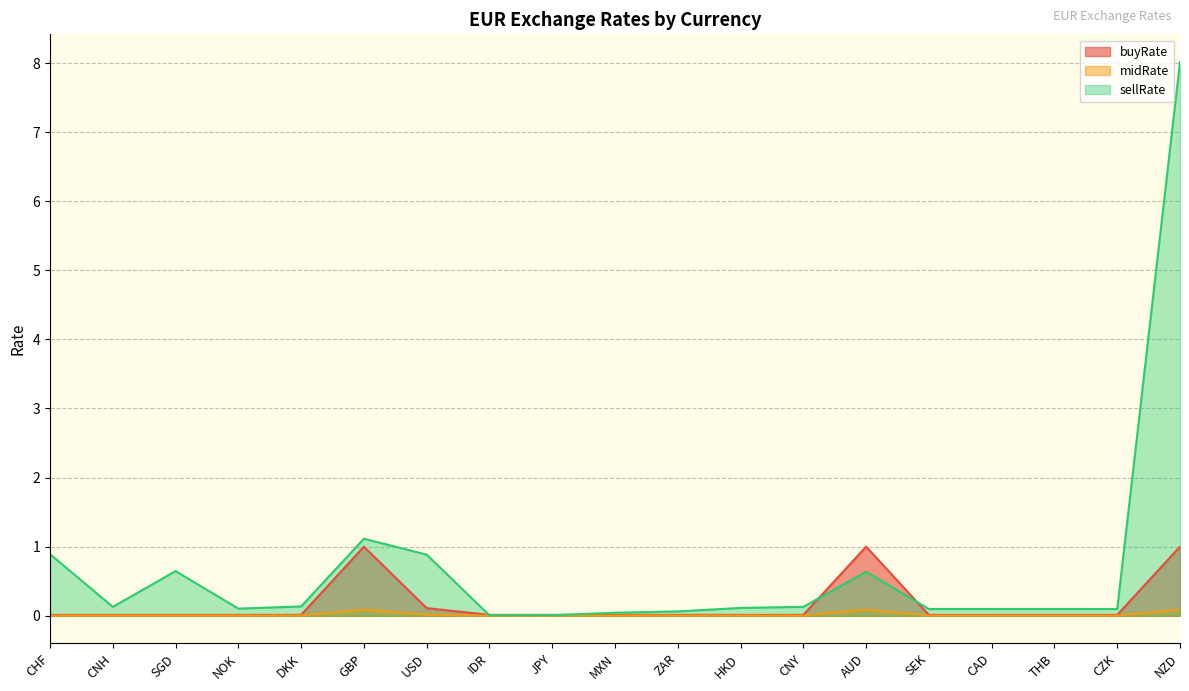

Reading left to right, what are all the values shown in this chart?

buyRate: 0.0	0.0	0.0	0.0	0.0	1.0	0.1	0.0	0.0	0.0	0.0	0.0	0.0	1.0	0.0	0.0	0.0	0.0	1.0
midRate: 0.0	0.0	0.0	0.0	0.0	0.1	0.0	0.0	0.0	0.0	0.0	0.0	0.0	0.1	0.0	0.0	0.0	0.0	0.1
sellRate: 0.9	0.1	0.6	0.1	0.1	1.1	0.9	0.0	0.0	0.0	0.1	0.1	0.1	0.6	0.1	0.1	0.1	0.1	8.0